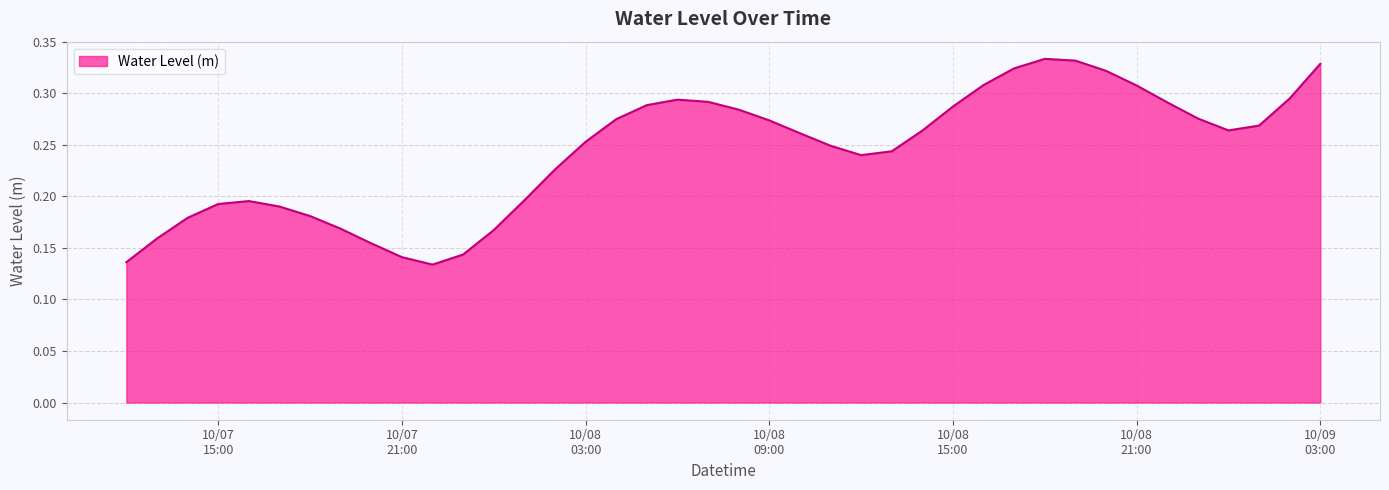

True or false: there are more than 1 points higher than both neighbors.

True